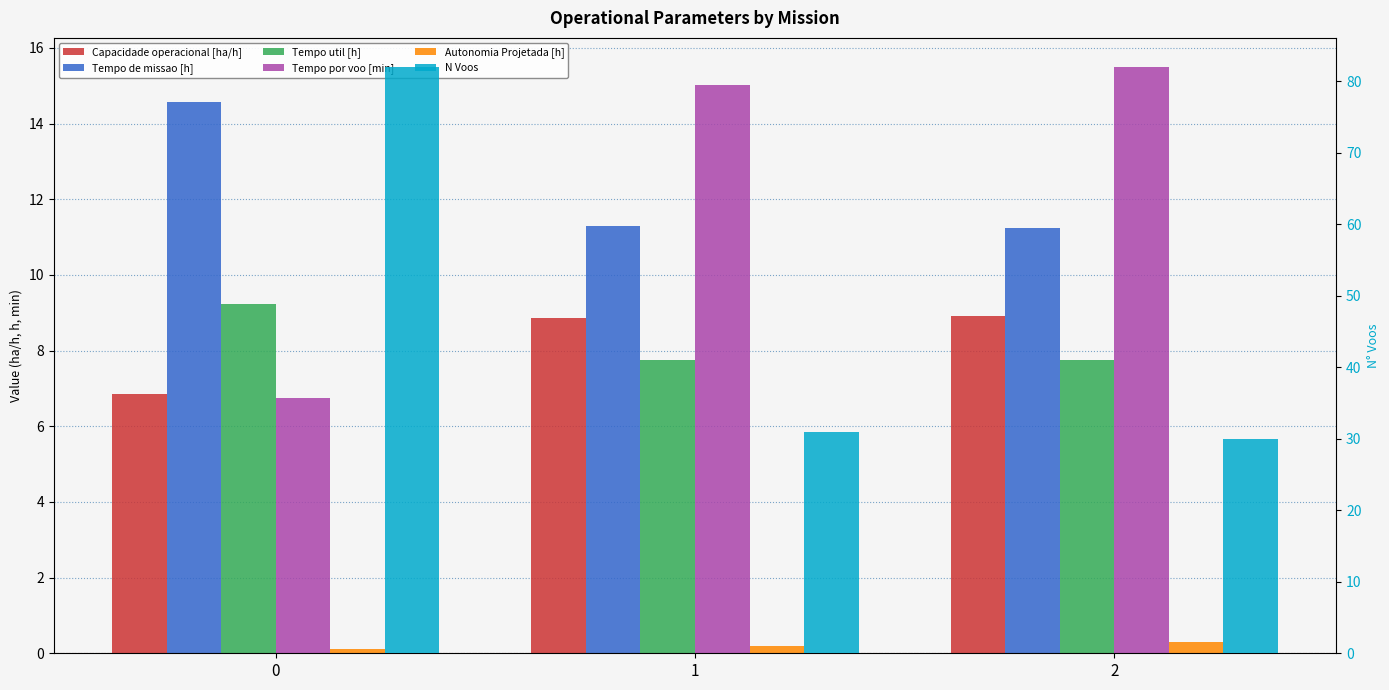

What value does the Tempo util [h] series have at 1?

7.8